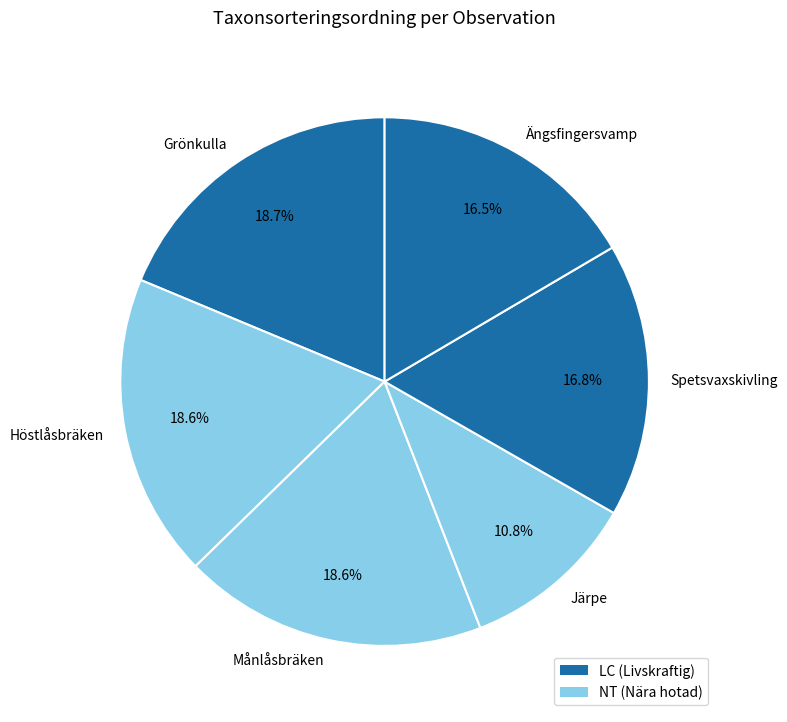

Which slice is the smallest?

Järpe